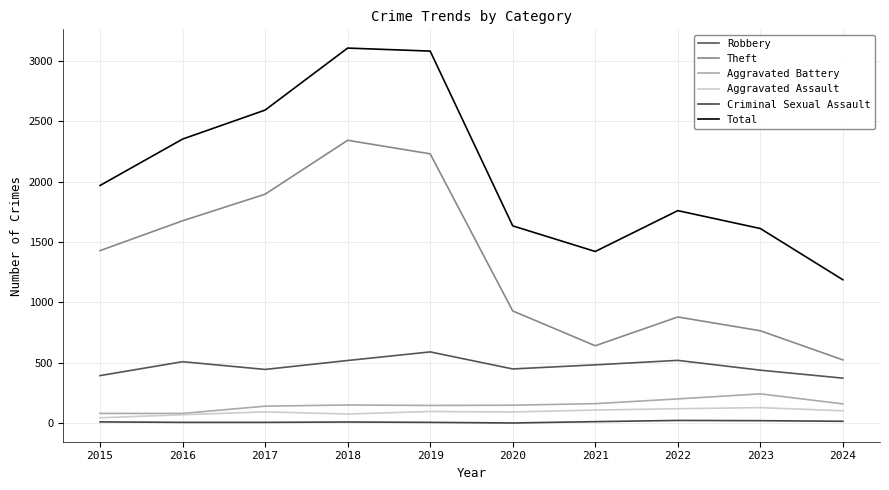

Which category has the lowest value across all series?

2020